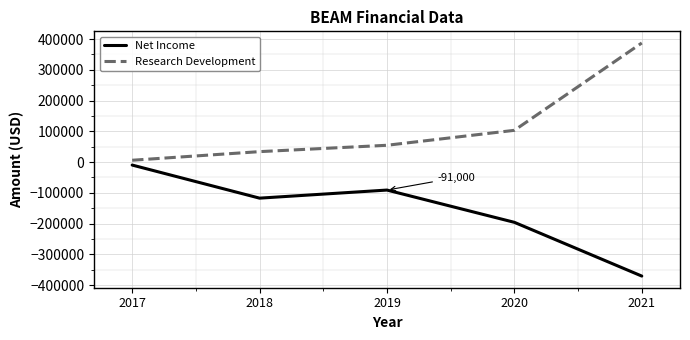

Does the chart have visible grid lines?

Yes